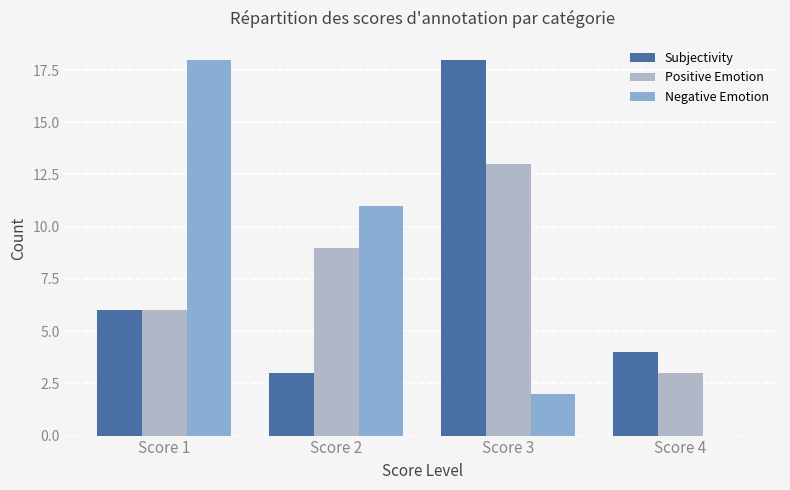

Reading left to right, list all the values displayed in this chart.

Subjectivity: Score 1=6	Score 2=3	Score 3=18	Score 4=4
Positive Emotion: Score 1=6	Score 2=9	Score 3=13	Score 4=3
Negative Emotion: Score 1=18	Score 2=11	Score 3=2	Score 4=0